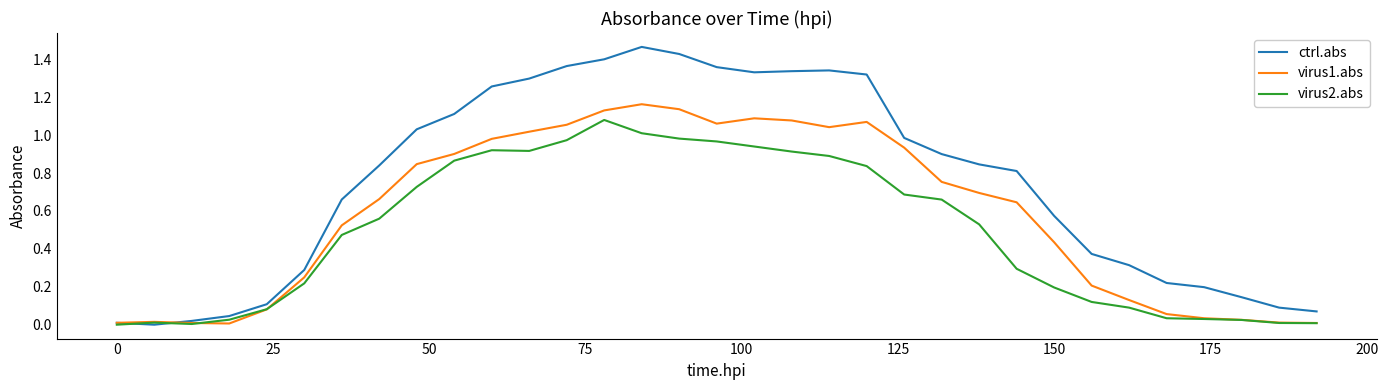

Which series has the largest total across all categories?

ctrl.abs